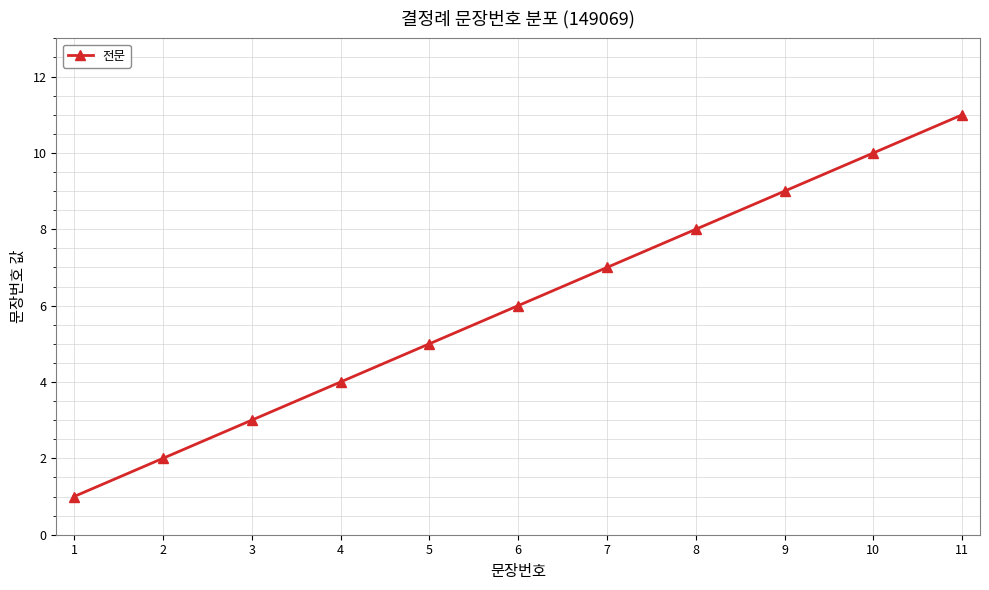

True or false: the data shows 3 at 3.

True